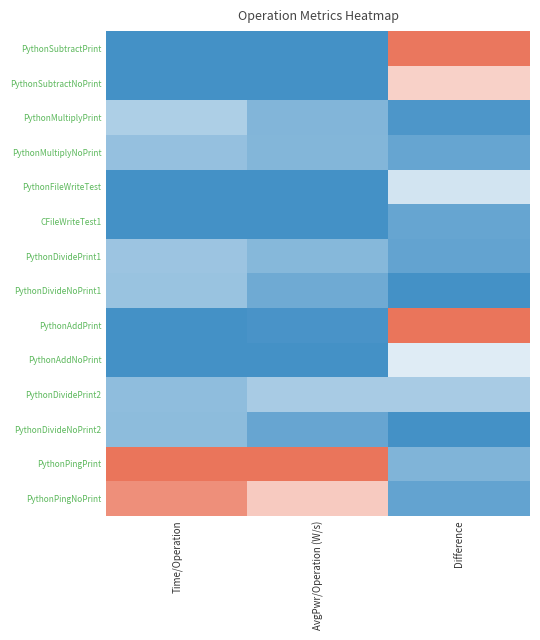

How many distinct data groups are displayed?

14